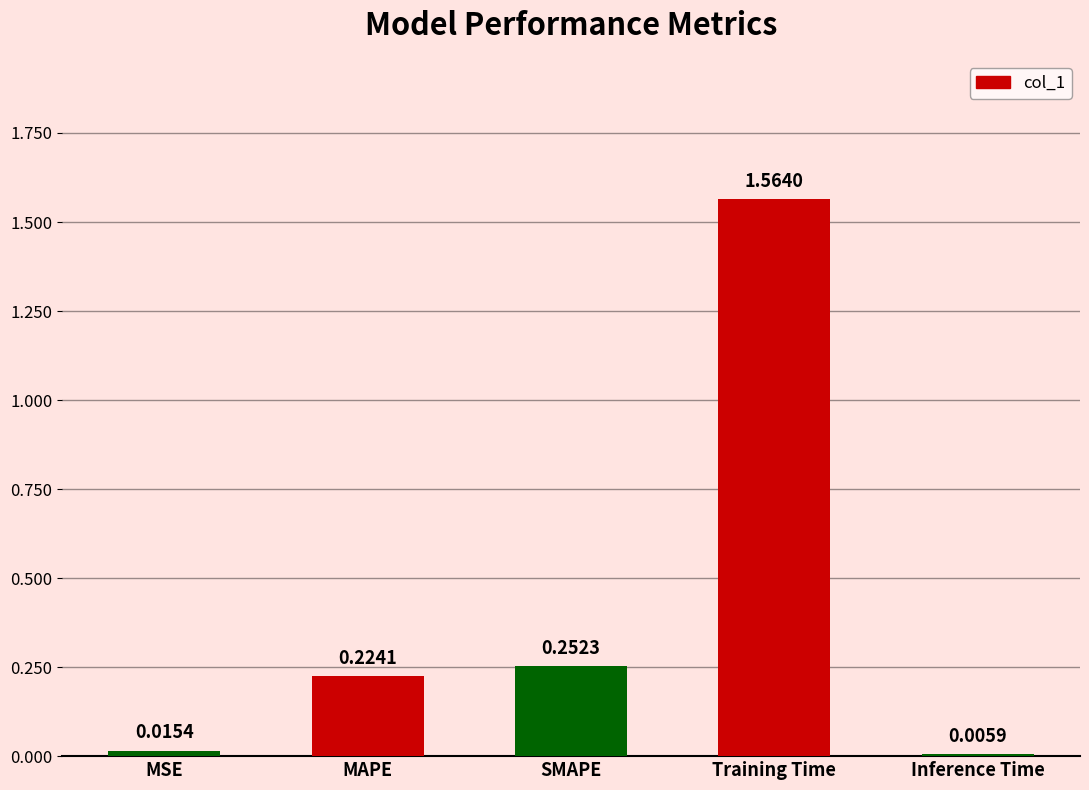

Which has a higher value, Training Time or SMAPE?

Training Time